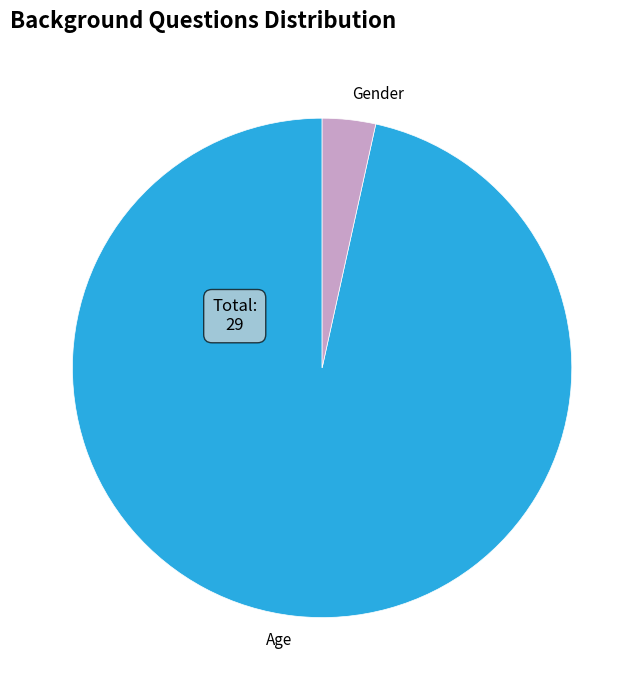

What is the majority slice?

Age